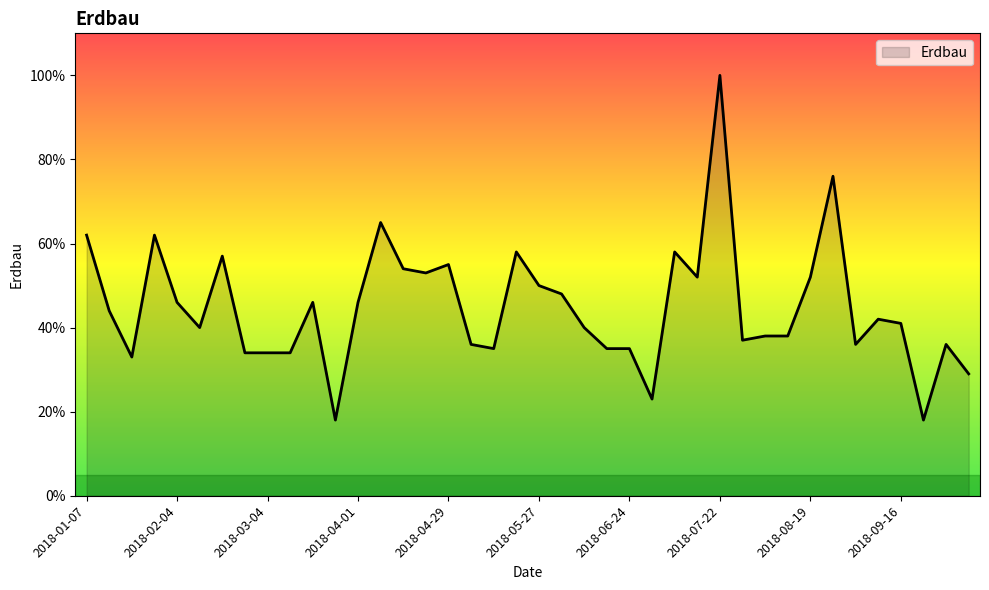

What is the greatest value displayed?

100